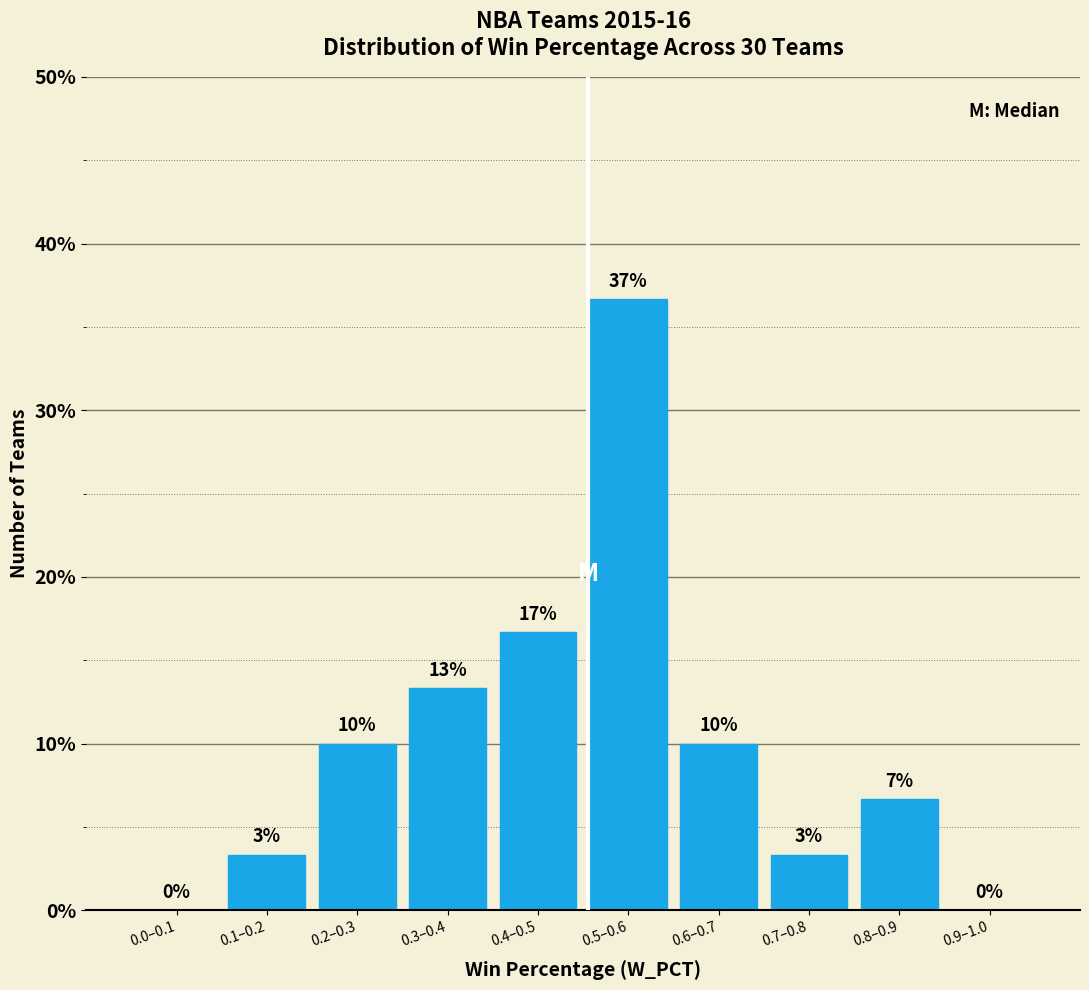

Are the bars horizontal?

No